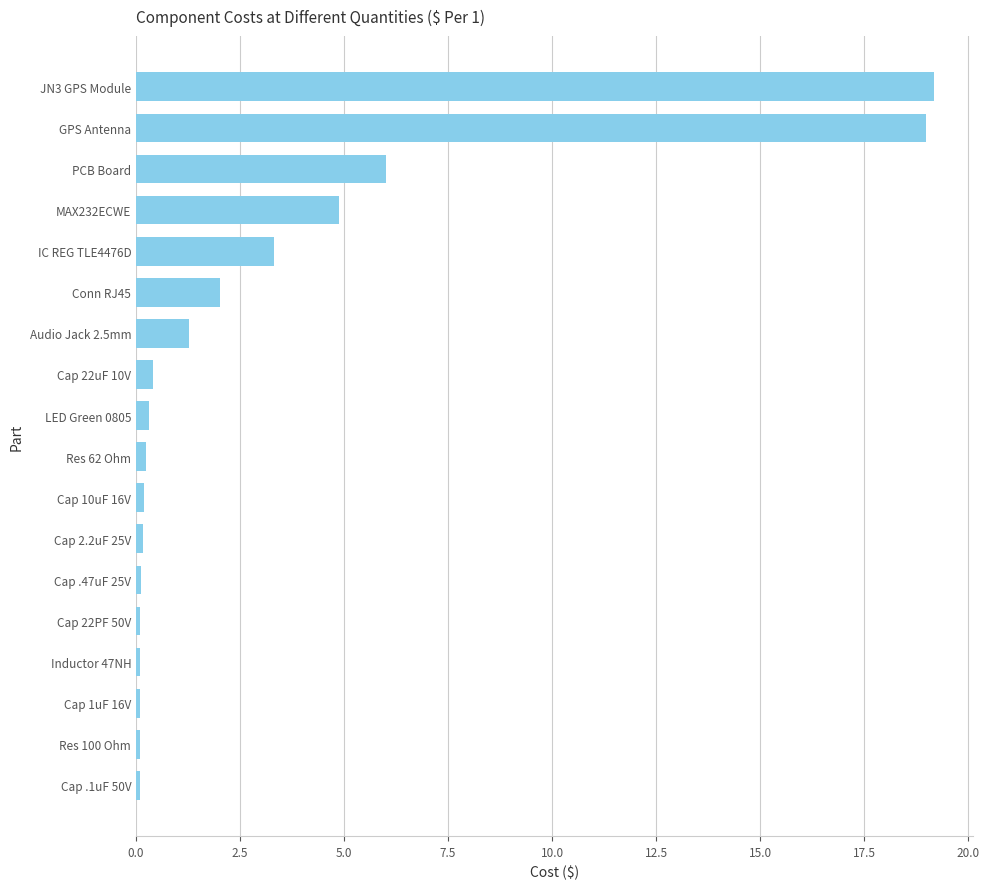

What is the difference between the maximum and minimum values?

19.1